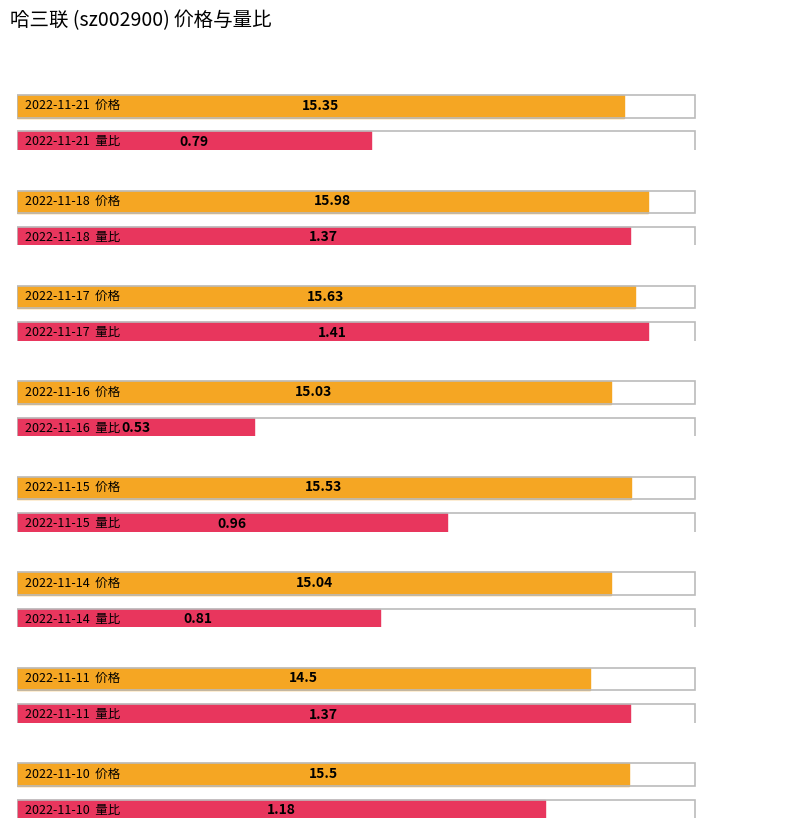

The value of 量比 at 2022-11-10 is 0.3. True or false?

False